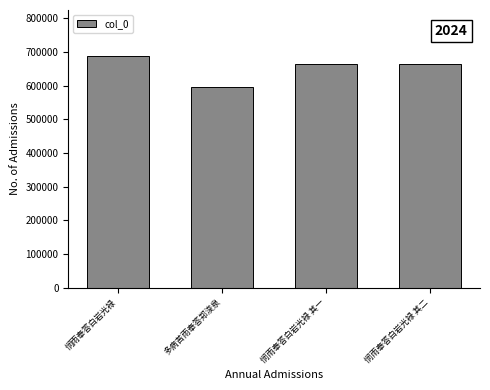

How many data points are less than 664405?

2